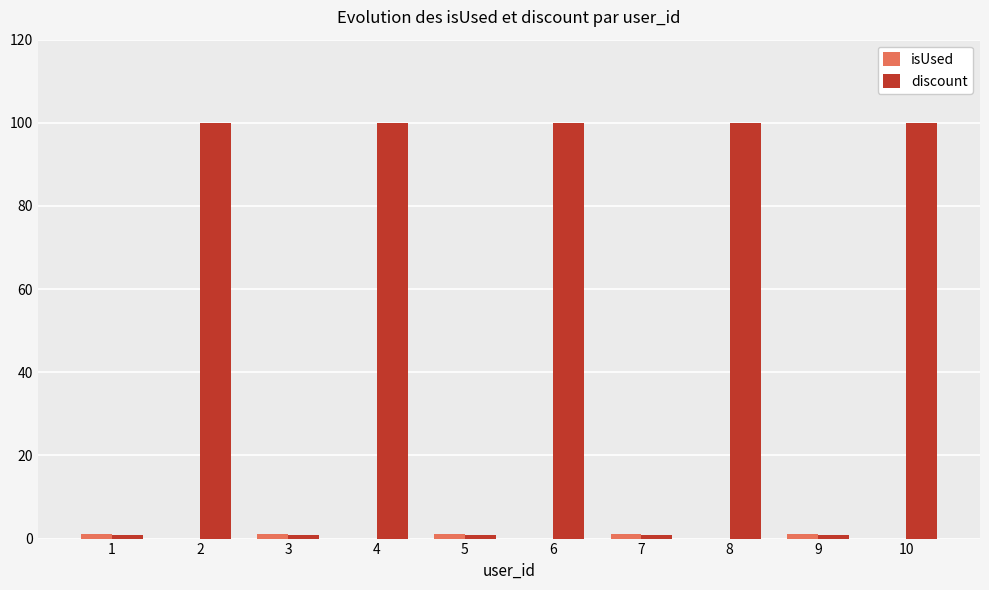

True or false: discount has a value of 160.5 at 8.

False